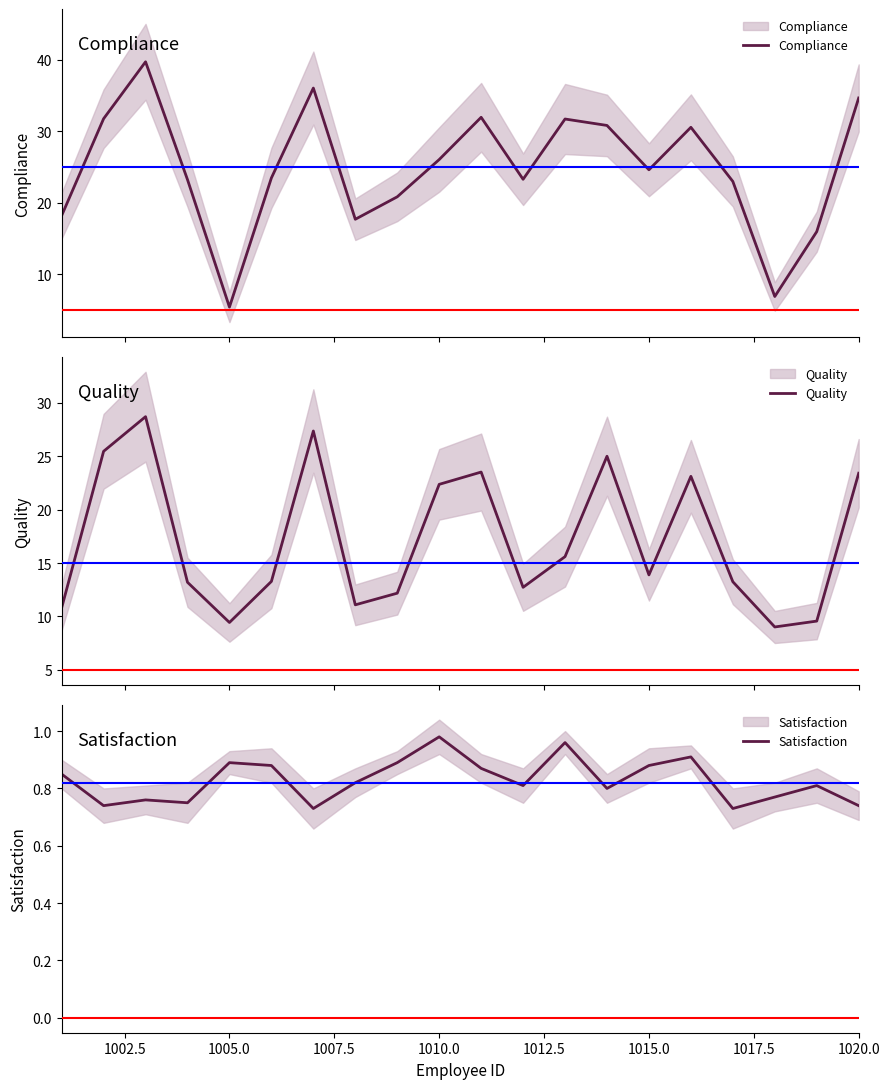

Does the chart have visible grid lines?

No